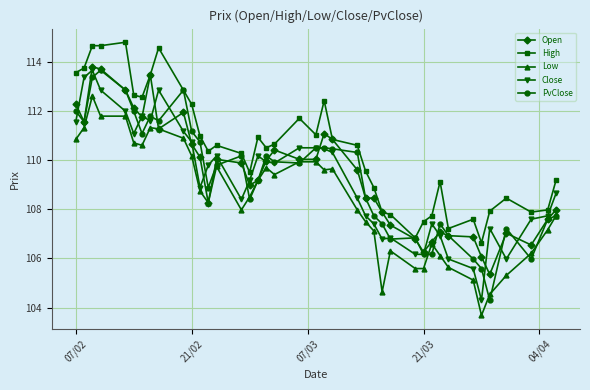

What is the lowest value of the Low series?

103.7